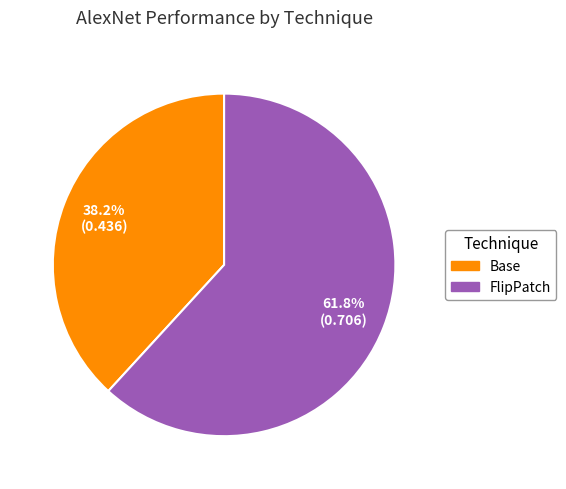

To the nearest percent, what is the difference between the largest and smallest slice percentages?

24%